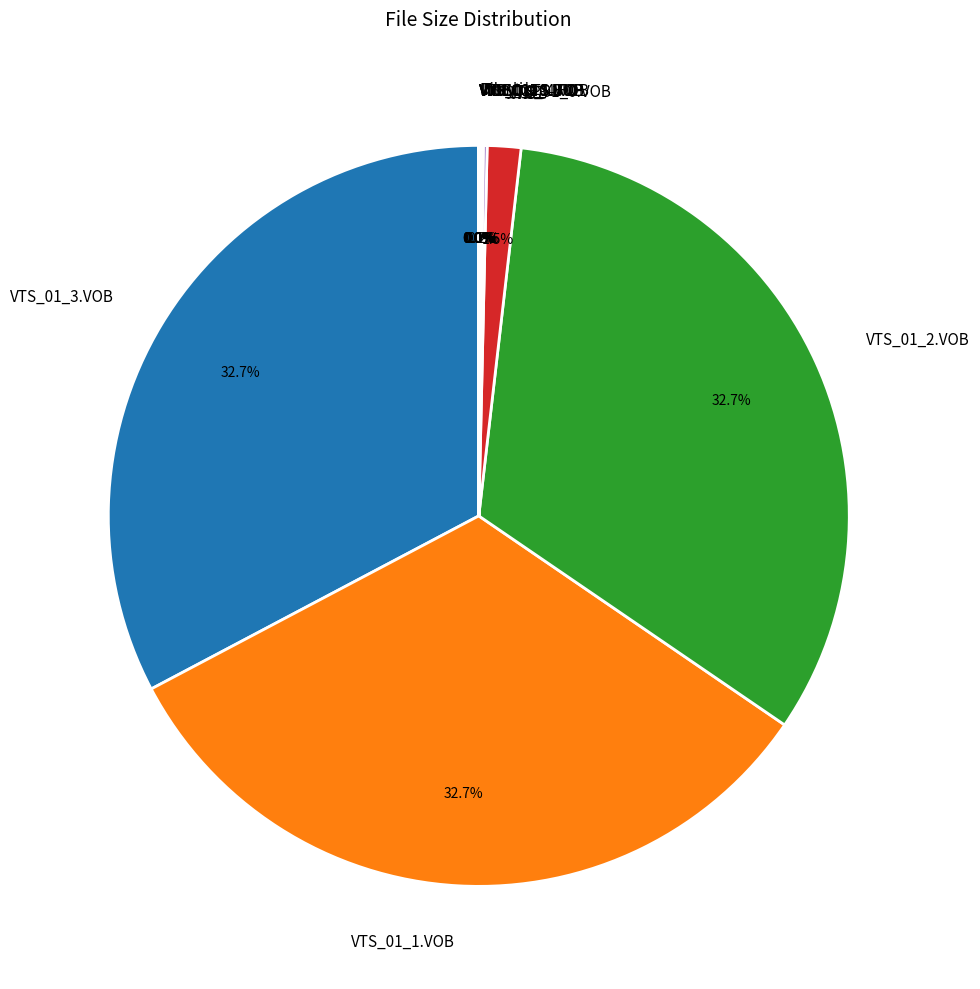

What portion of the pie excludes VTS_01_3.VOB?

67.3%